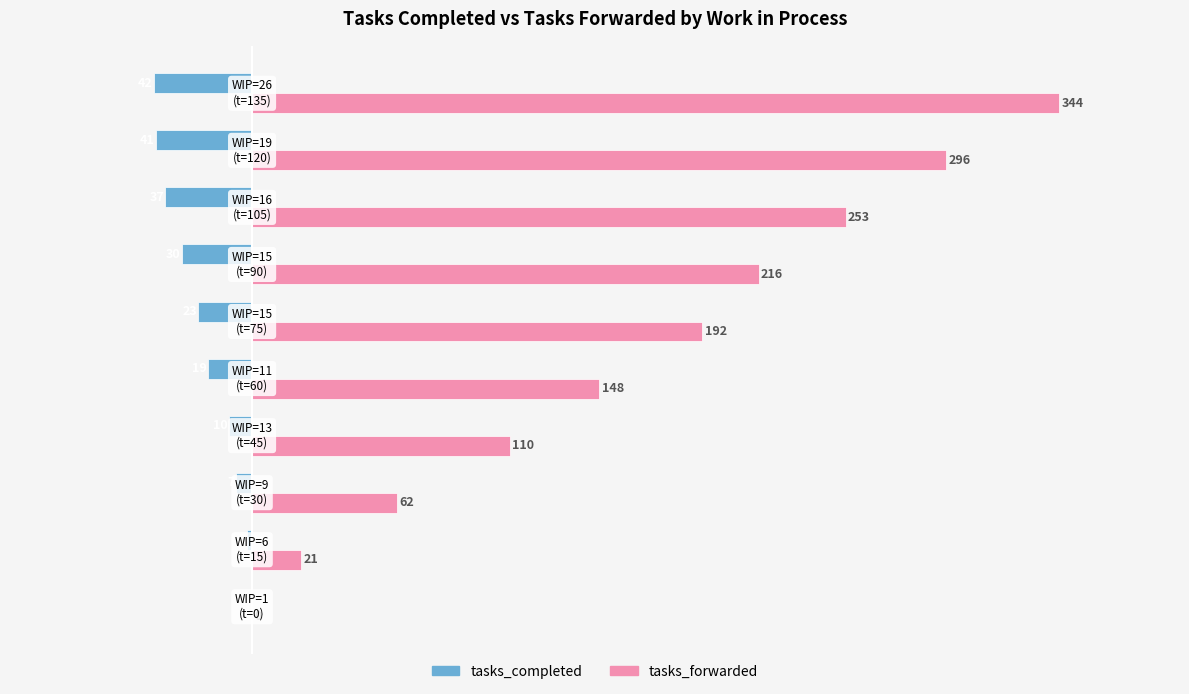

Which series has the widest spread of values?

tasks_forwarded